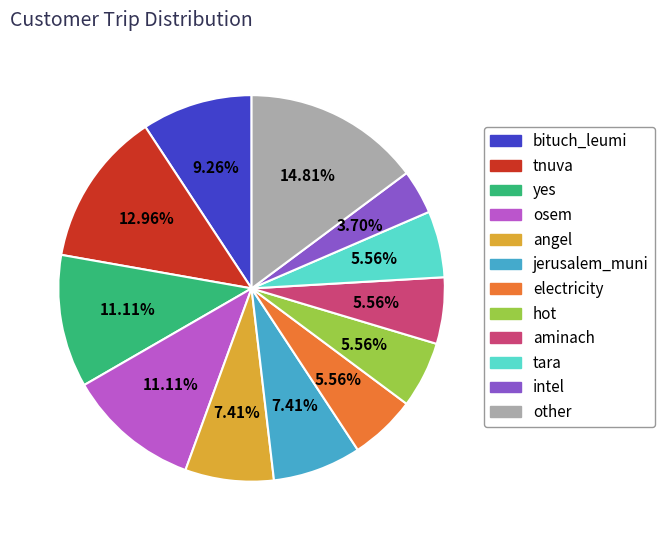

To the nearest percent, what is the average slice percentage?

8%